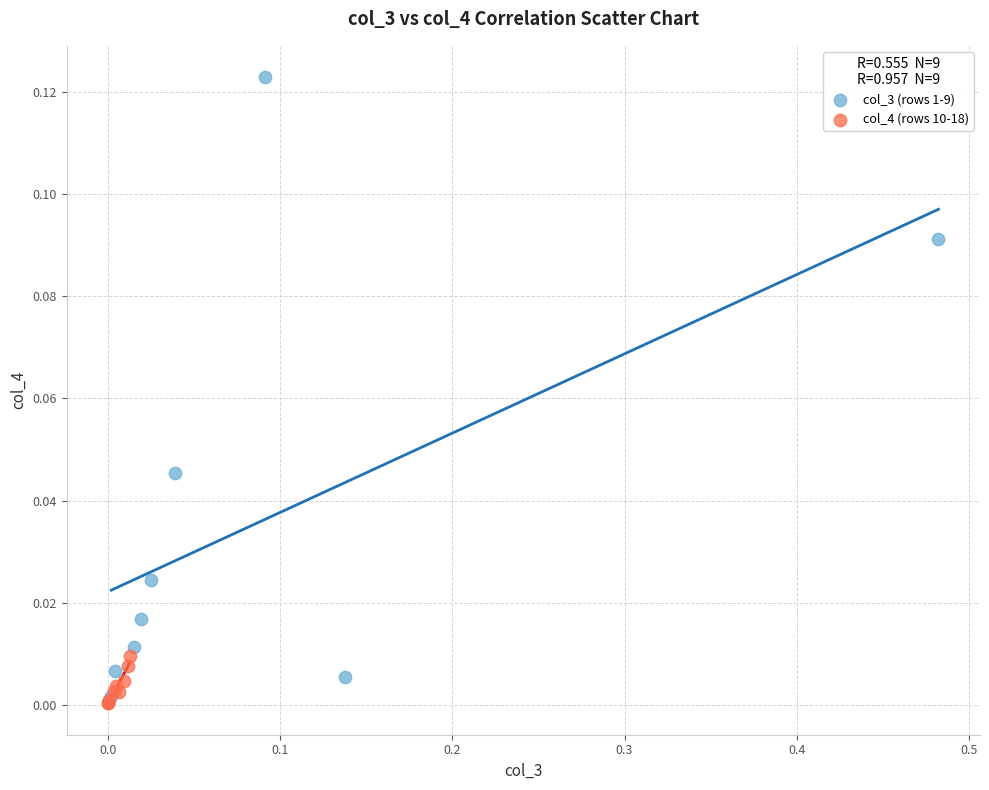

Which series has the widest spread of Y values?

col_3 (rows 1-9)